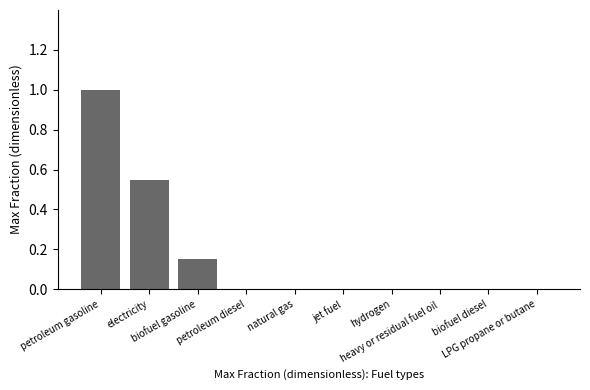

How many series are shown in this chart?

1